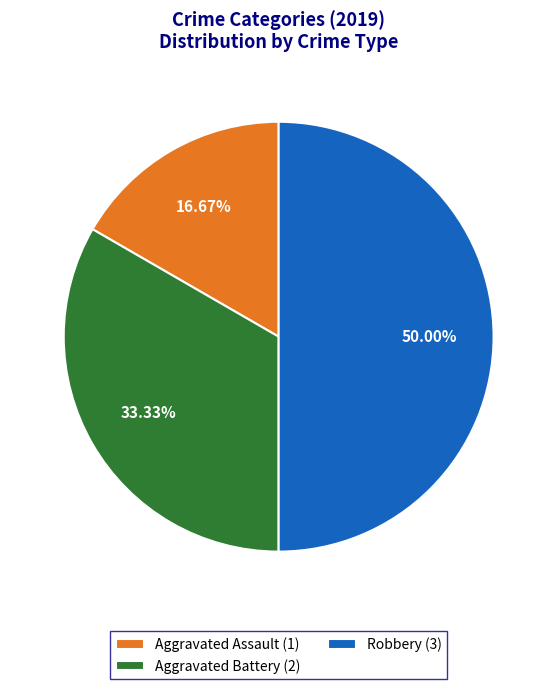

Is Aggravated Battery (2) the majority of the pie?

No